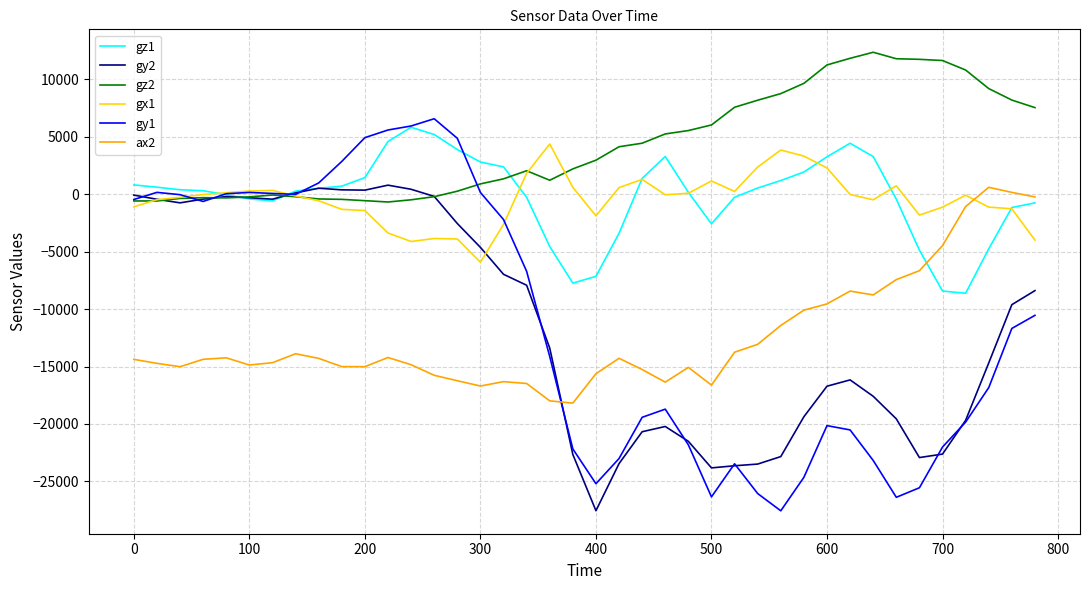

What is the minimum value for ax2?

-18184